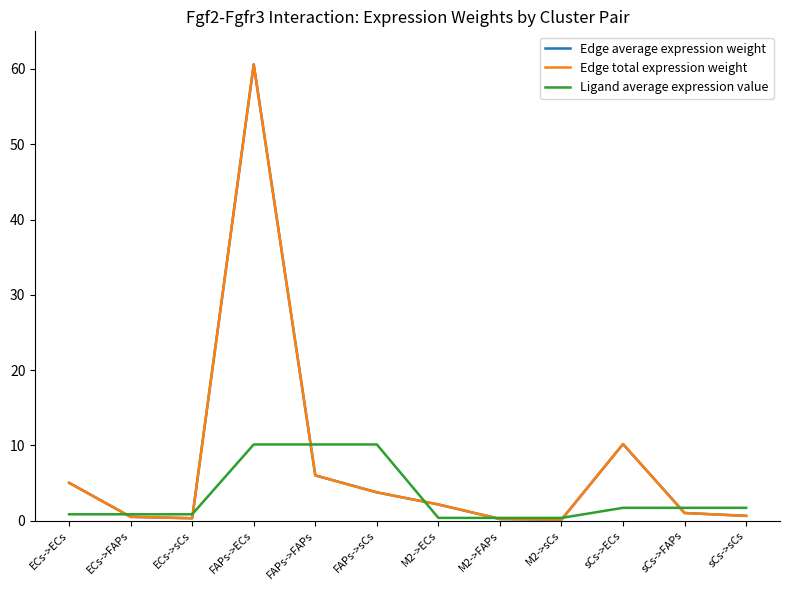

Rank the categories by Edge average expression weight value from highest to lowest.

FAPs->ECs, sCs->ECs, FAPs->FAPs, ECs->ECs, FAPs->sCs, M2->ECs, sCs->FAPs, sCs->sCs, ECs->FAPs, ECs->sCs, M2->FAPs, M2->sCs